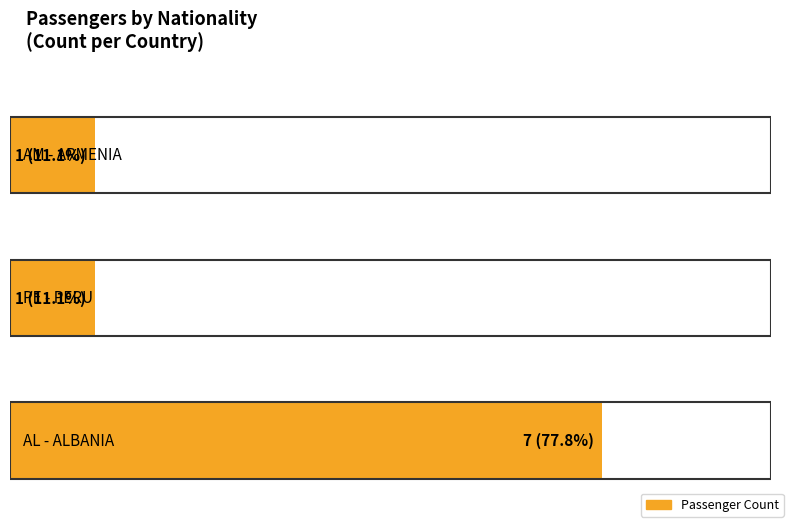

Does the chart contain any negative values?

No